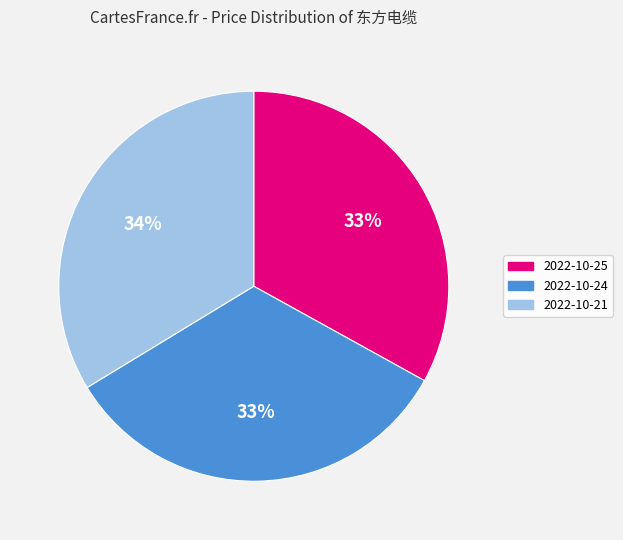

Is there any slice that represents more than half of the pie?

No